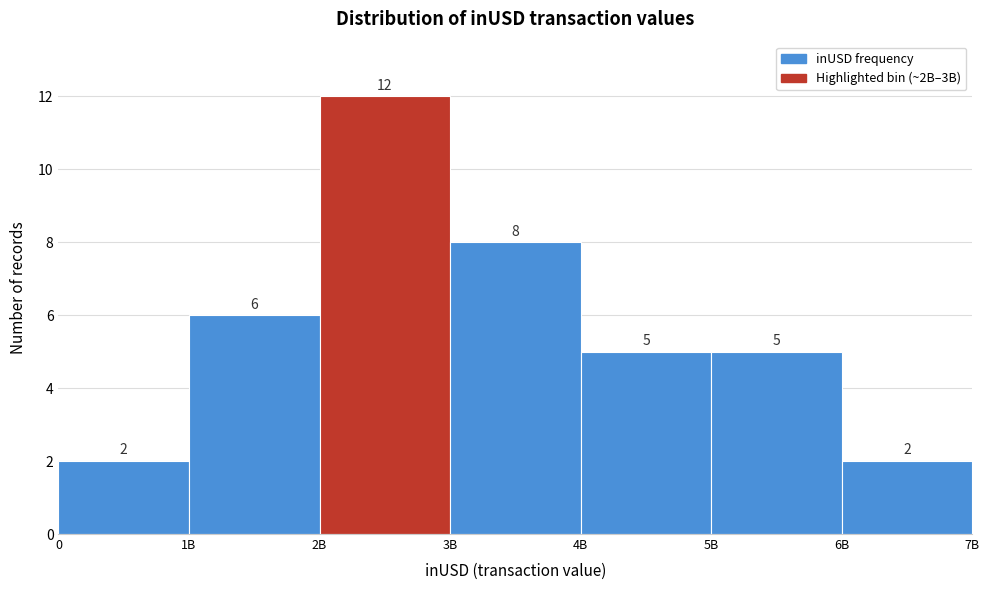

Reading left to right, transcribe all the data shown in this chart.

2	6	12	8	5	5	2